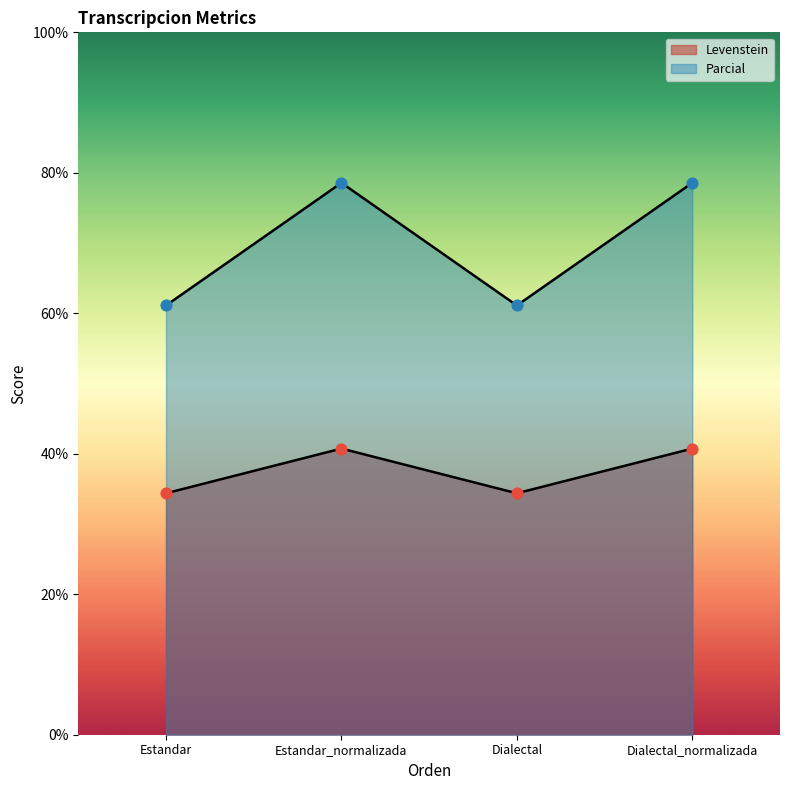

What are all the series names shown in the legend?

Levenstein, Parcial